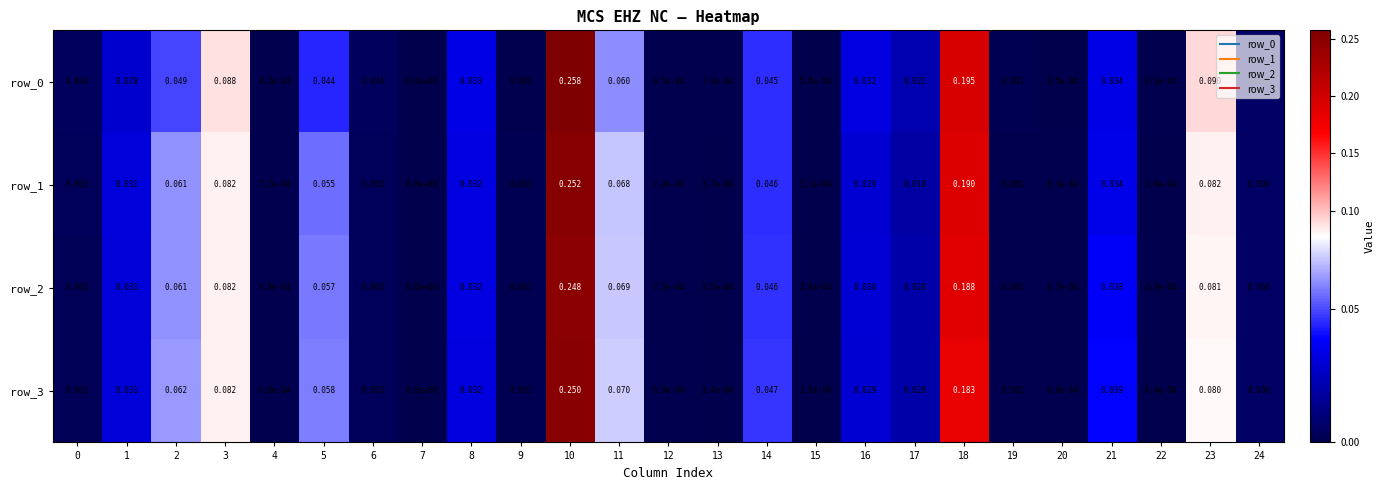

Is the value of row_1 at 14 greater than the value of row_3 at 1?

Yes